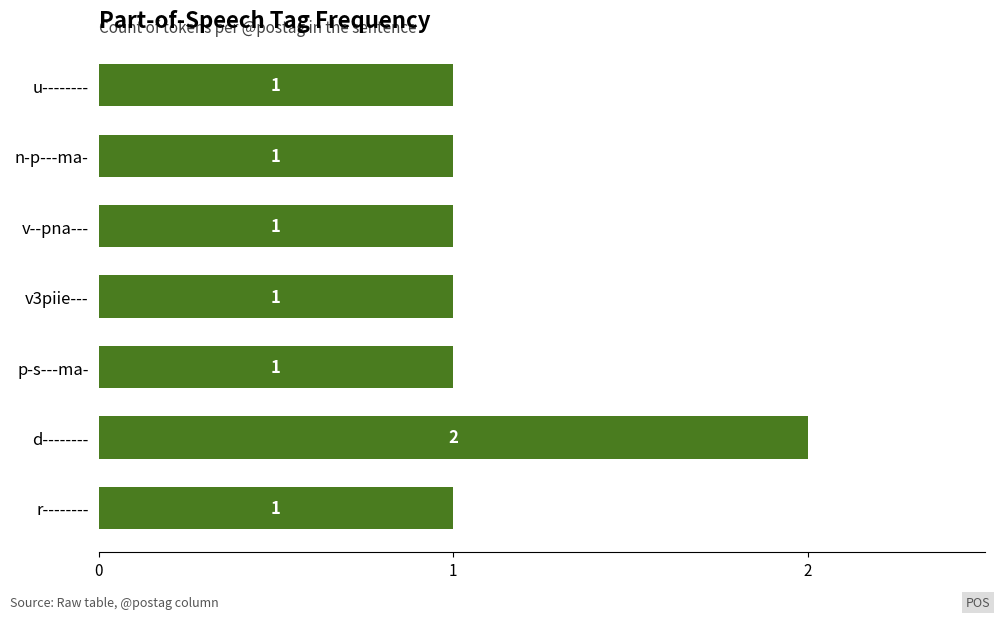

The chart shows a value of 1 at n-p---ma-. True or false?

True